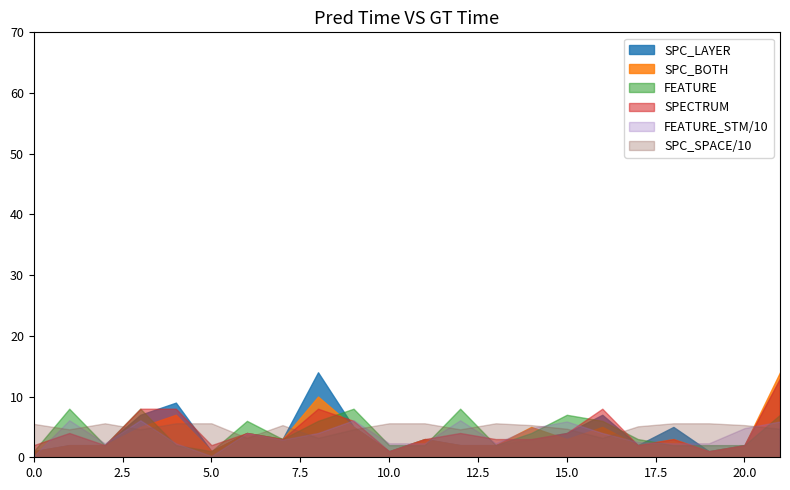

What is the highest value of the FEATURE series?

8.0